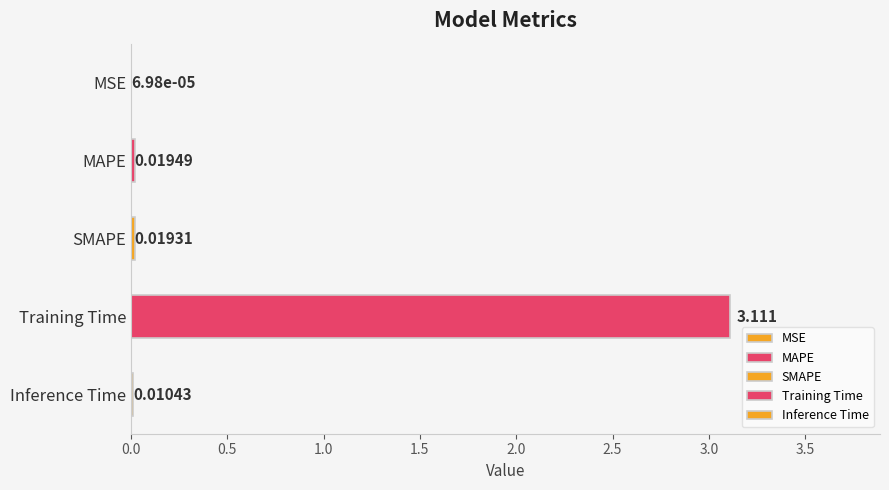

Where is the data nearest to the value 1?

MAPE